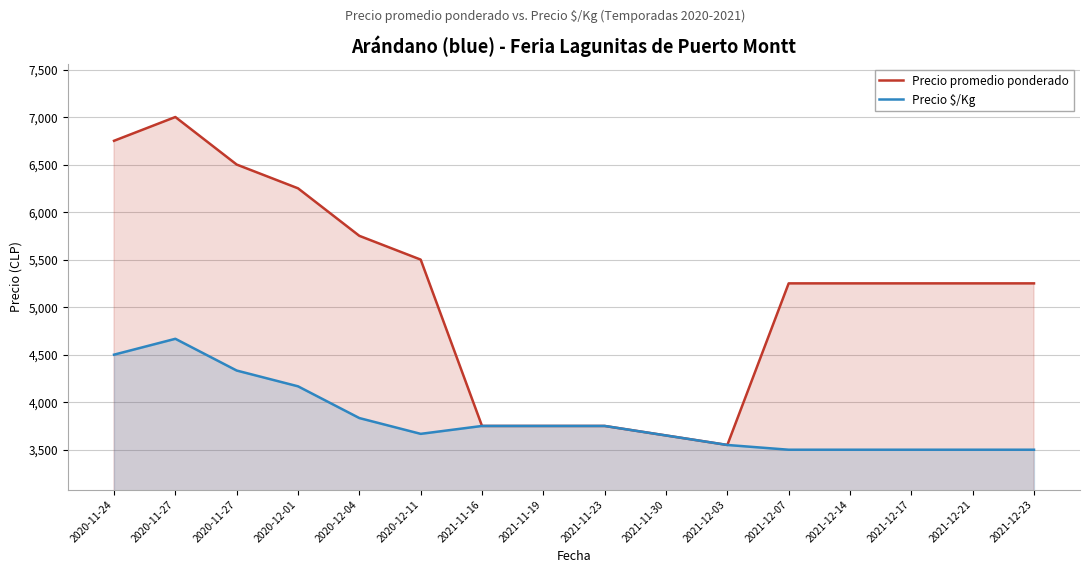

Between 2021-11-16 and 2021-12-17, which is larger?

2021-12-17